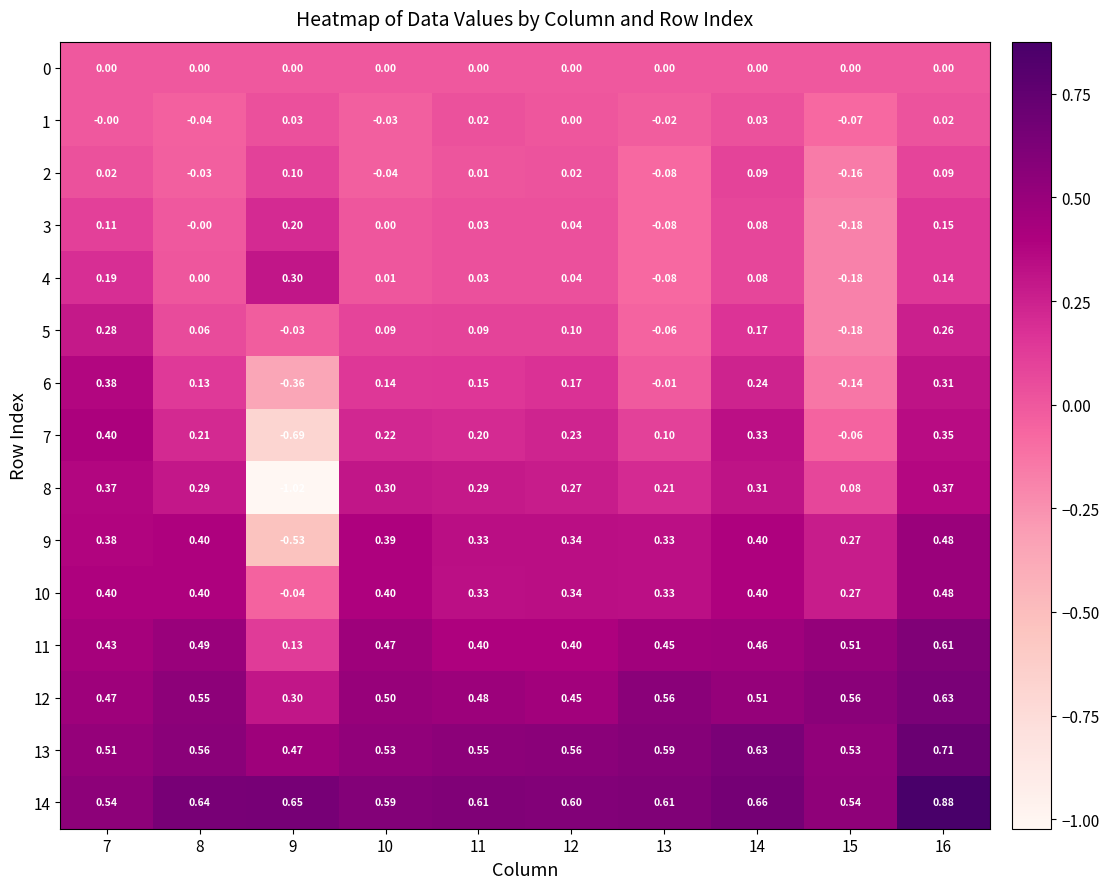

What is the total value across all series at 12?

3.6